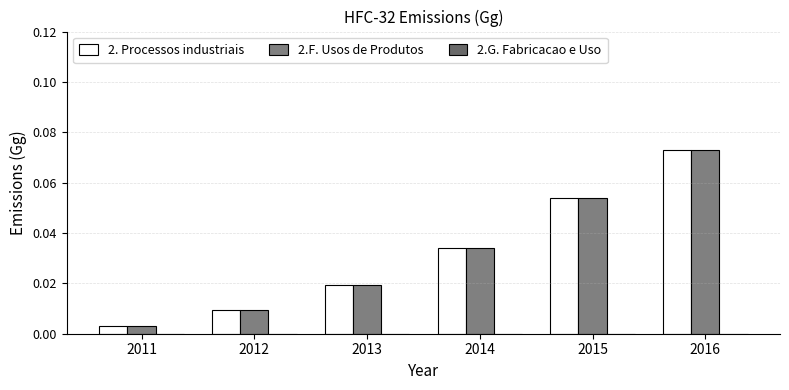

The value of 2.F. Usos de Produtos at 2016 is 0.1. True or false?

False